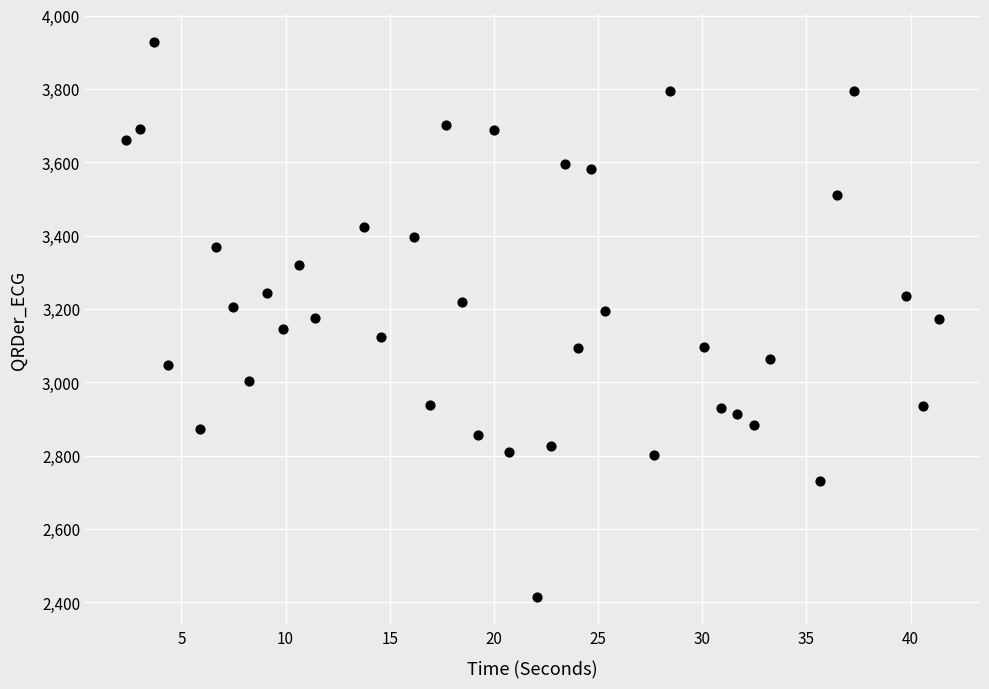

What is the range of Y values (max minus min)?

1514.4